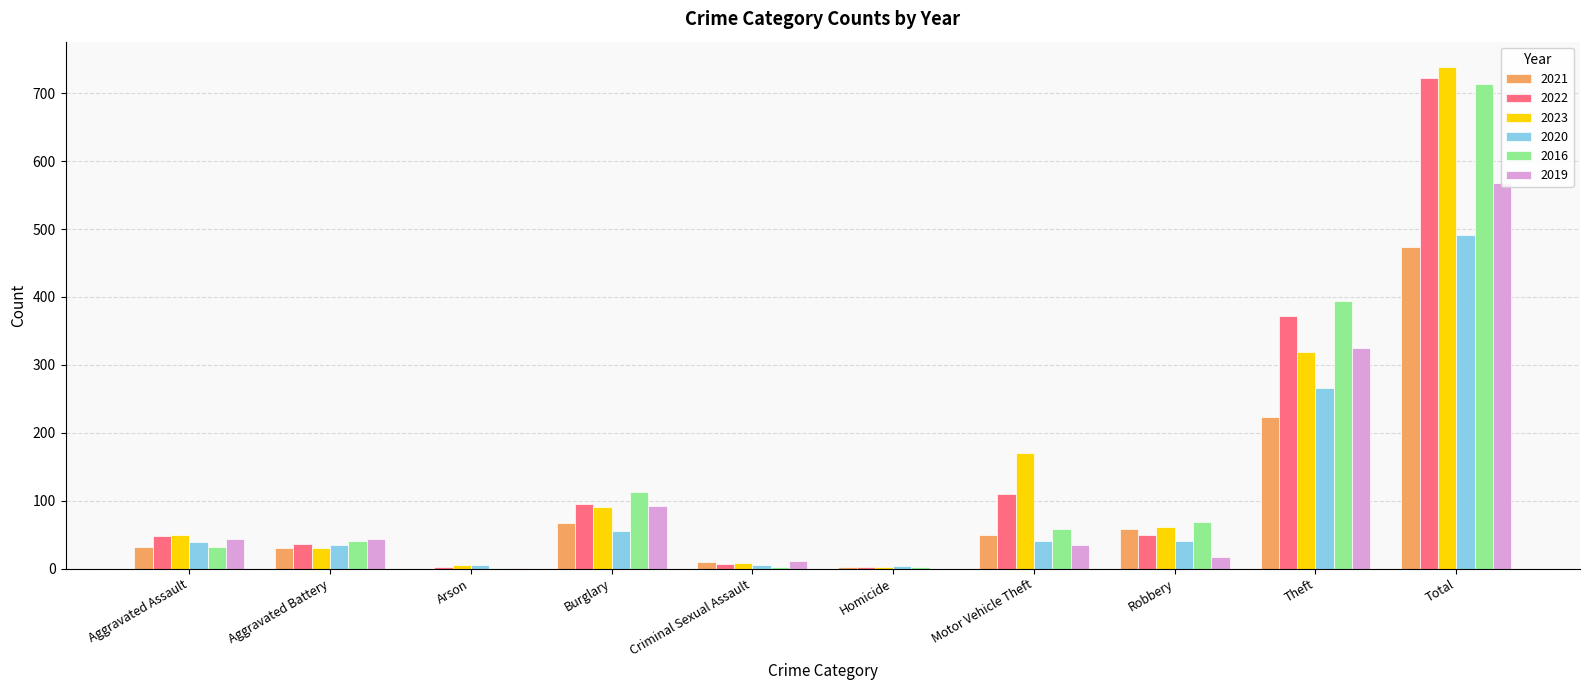

How many categories are shown in the chart?

10